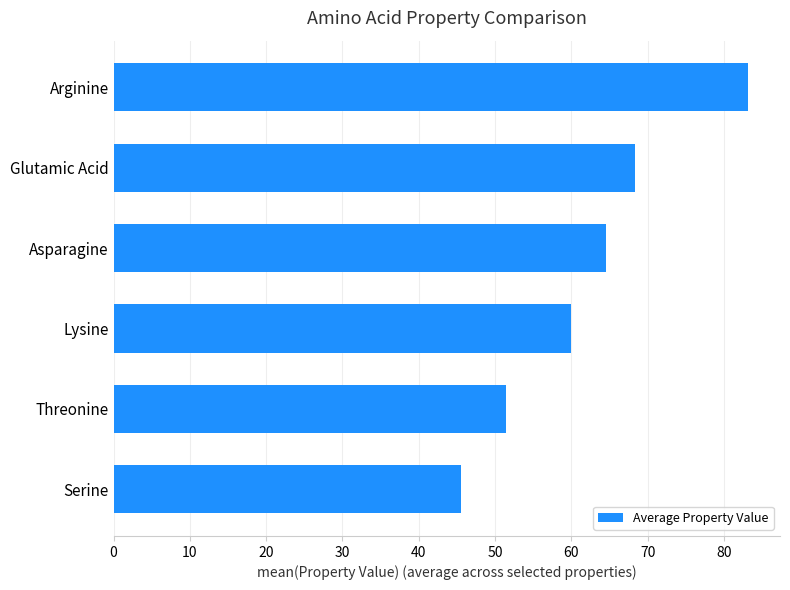

Is it true that the value at Arginine is 83.2?

True